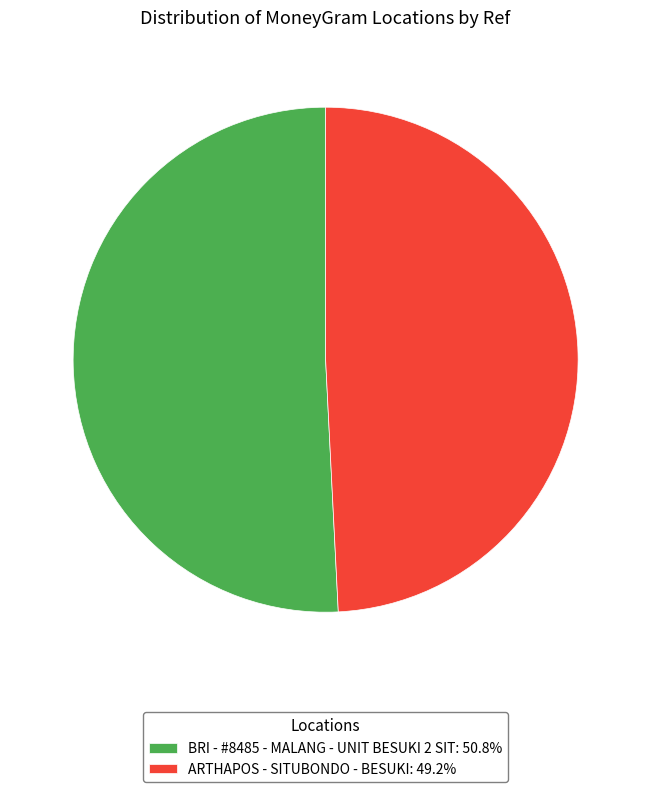

Does ARTHAPOS - SITUBONDO - BESUKI account for over 50% of the chart?

No